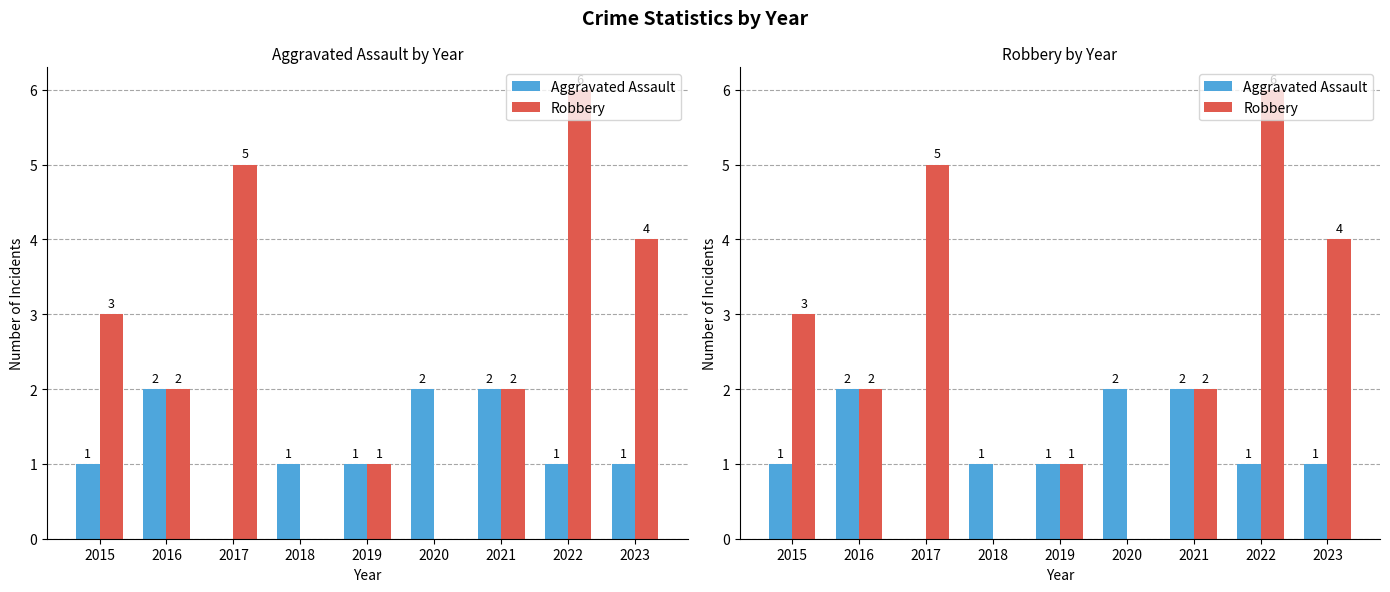

Which series changed the most between 2015 and 2021?

Aggravated Assault